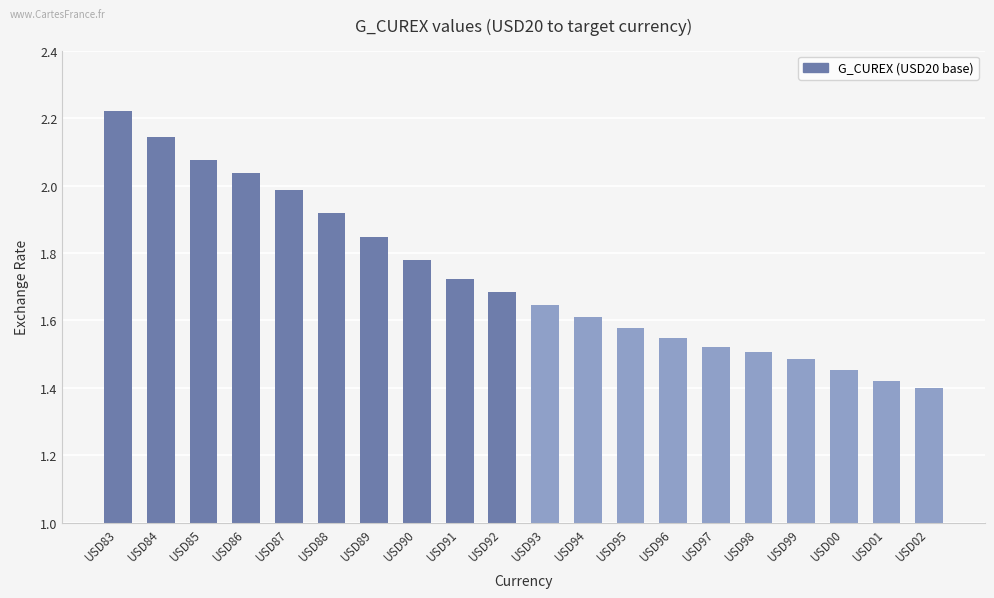

What is the difference between the second highest and minimum values?

0.7